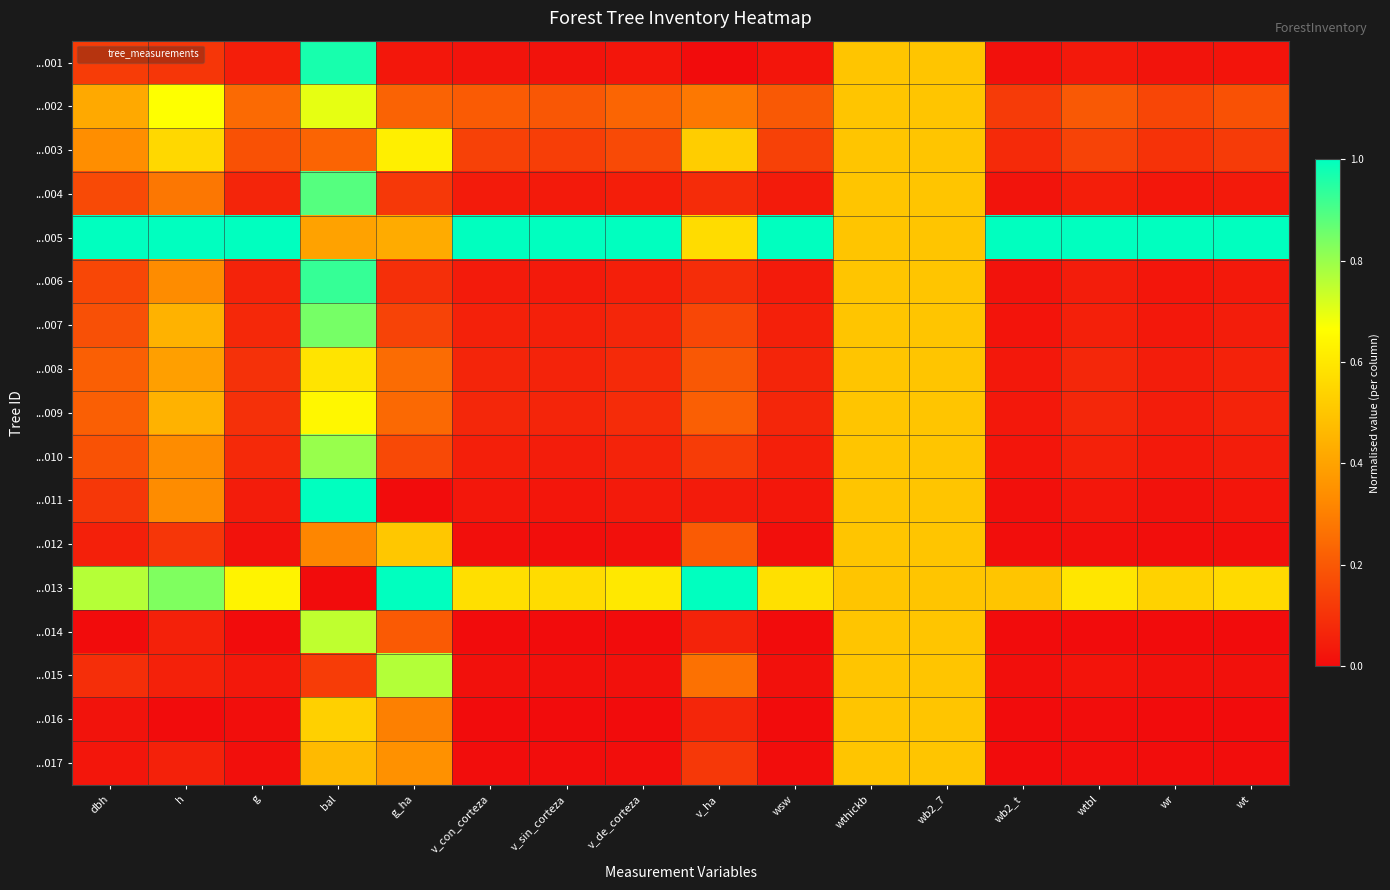

What is the maximum value shown in the chart?

1.0